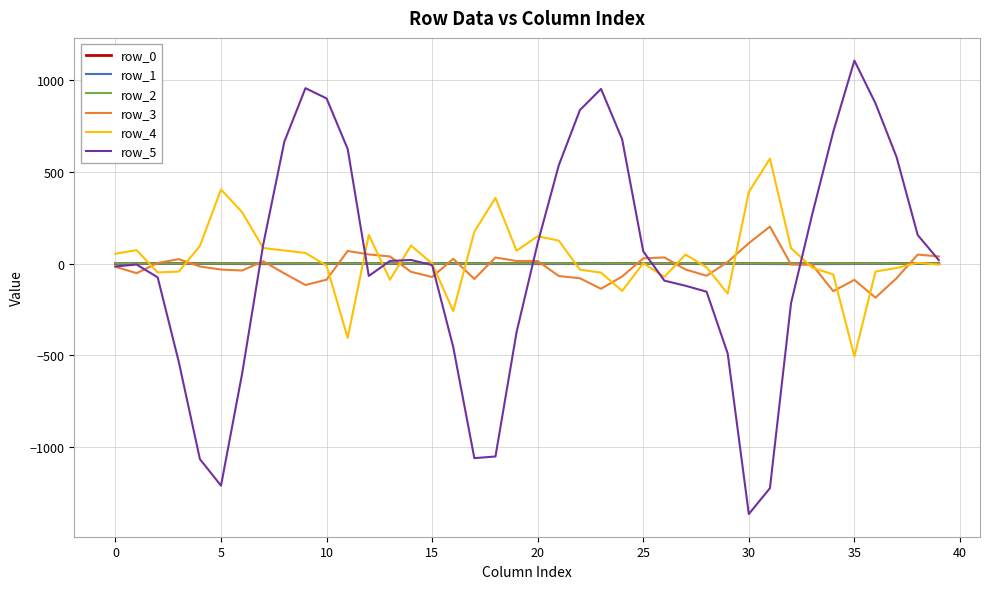

What is the minimum value shown in the chart?

-1362.9